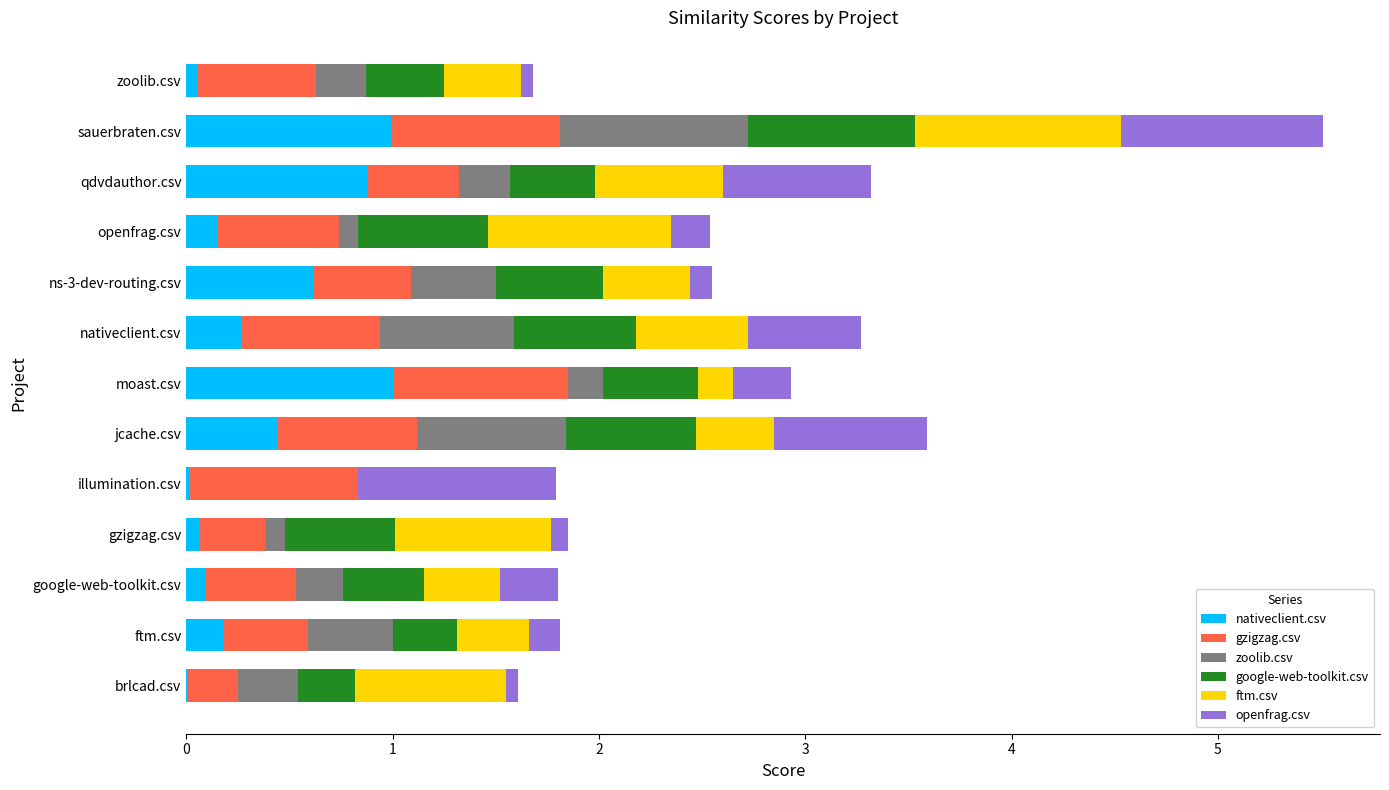

How many distinct data groups are displayed?

6